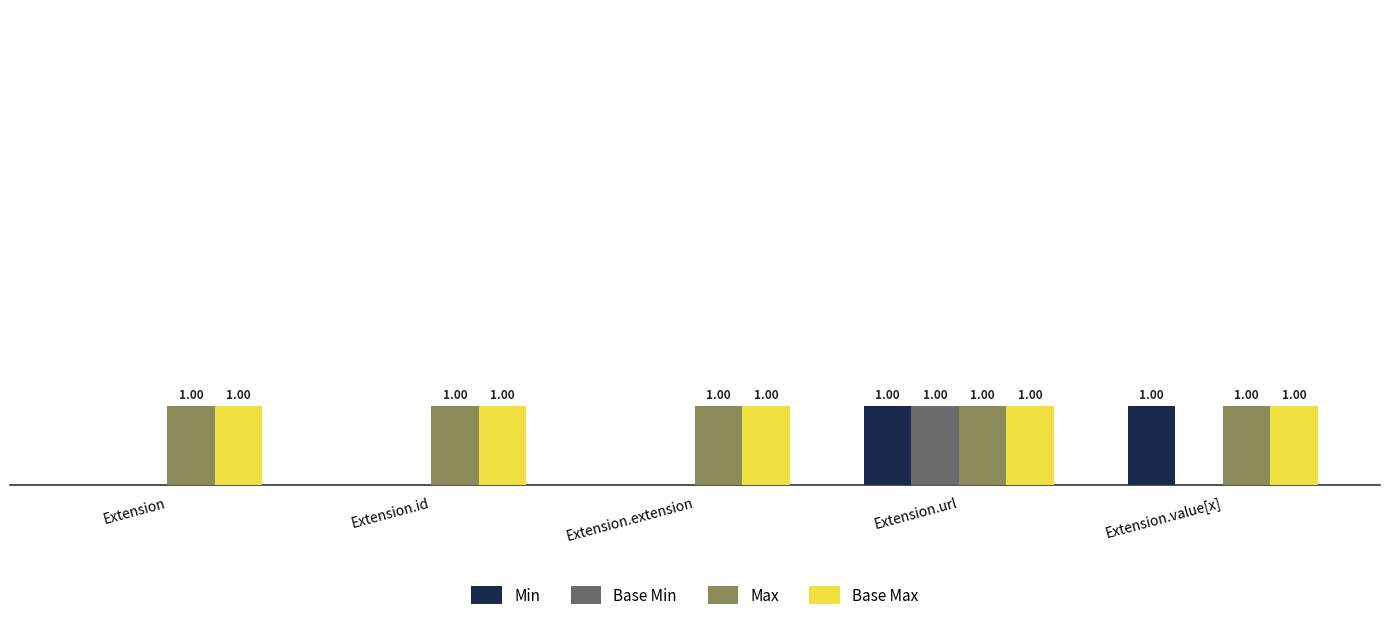

At which category is the sum across all series the highest?

Extension.url